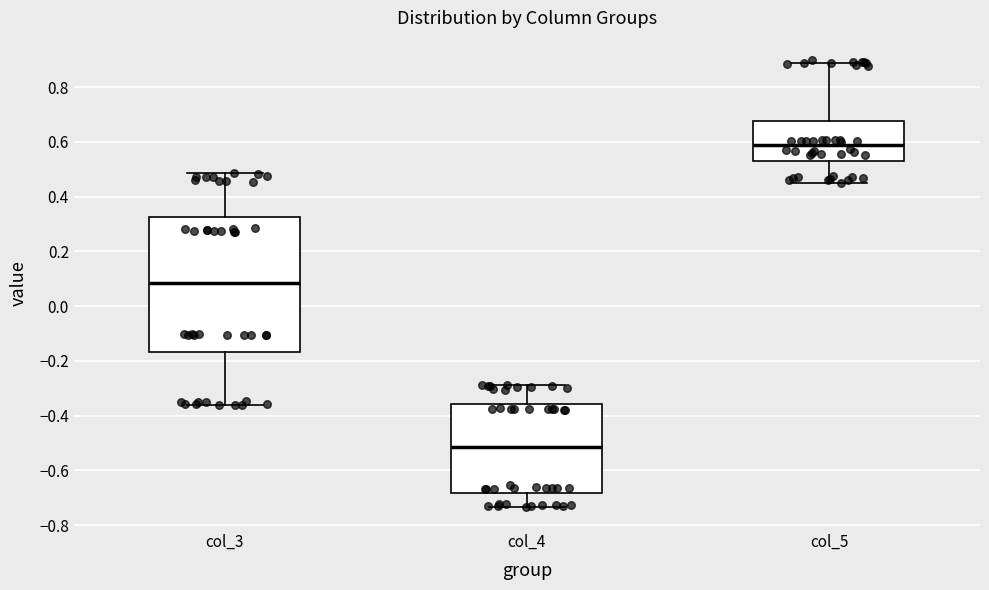

Where does the lower whisker of the box for col_3 end on the y-axis? The values are not printed on the chart, so give them approximately, as read against the axis.

-0.36